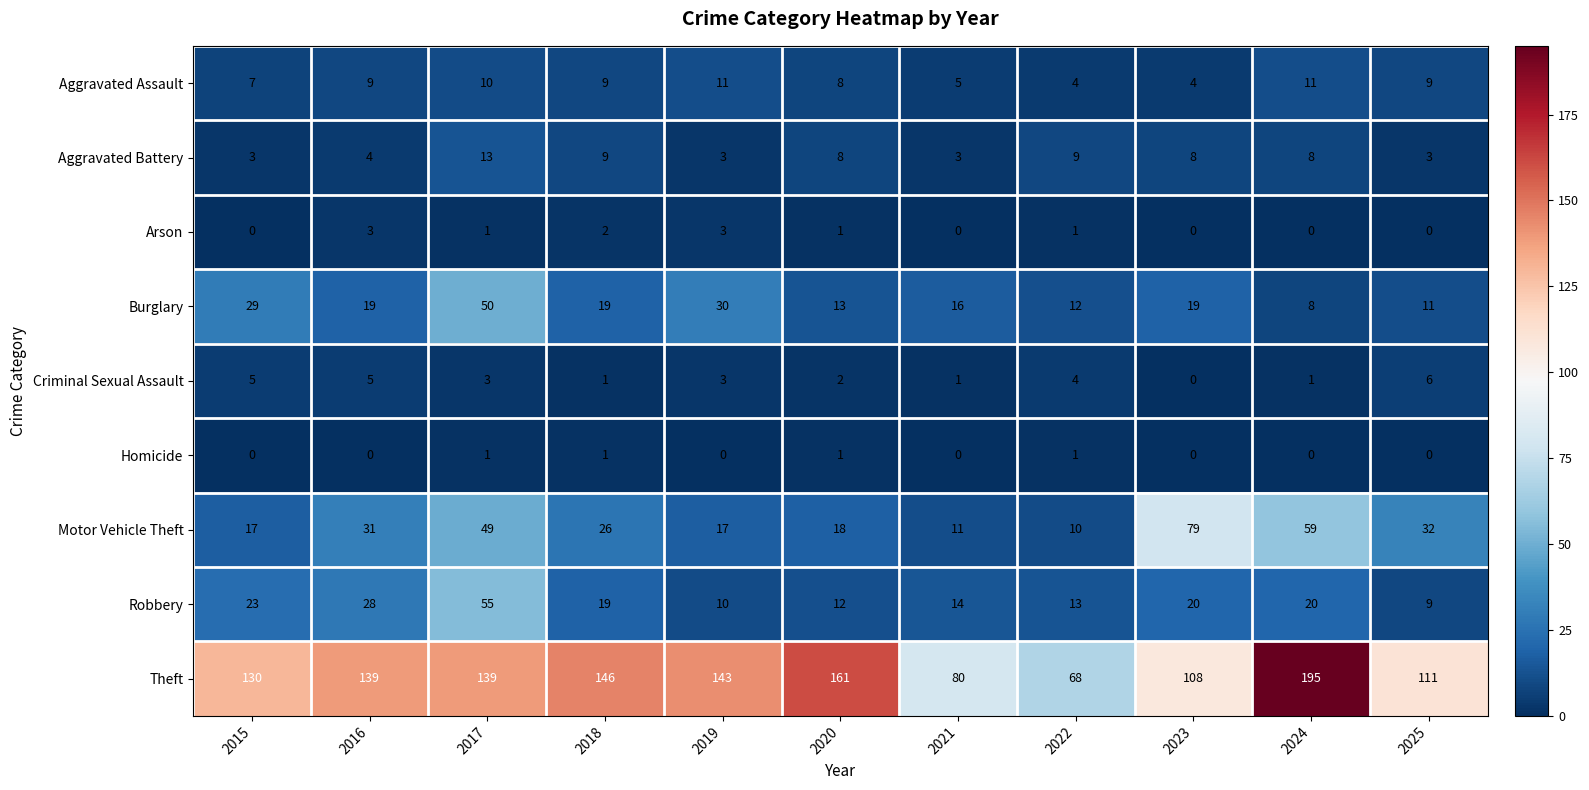

Which category has the highest value across all series?

2024